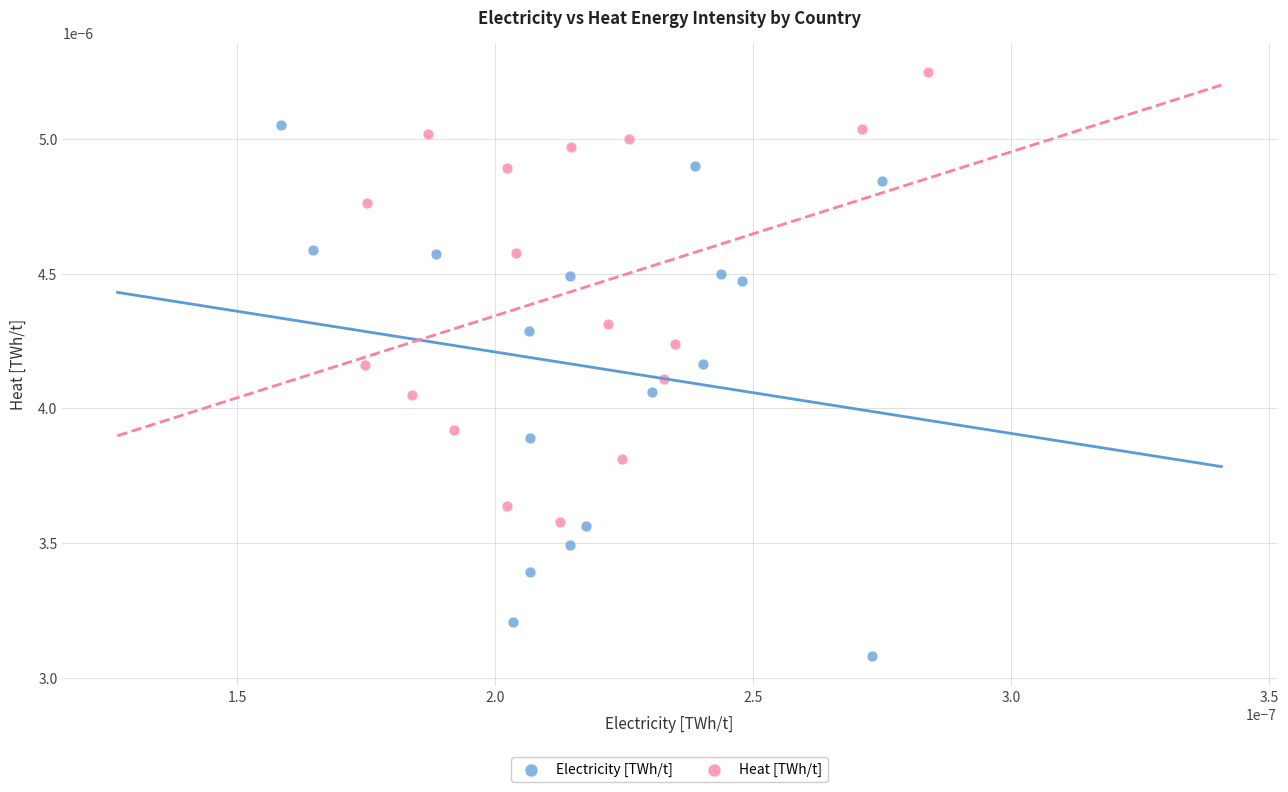

Which series contains the highest Y value?

Heat [TWh/t]